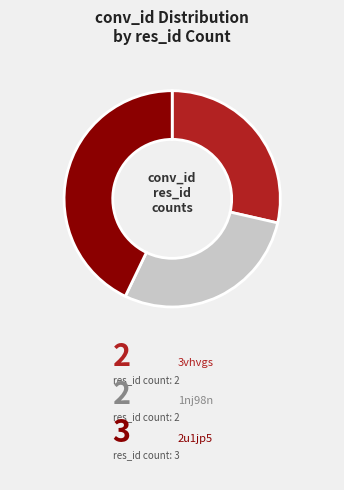

Count the number of slices in the pie.

3